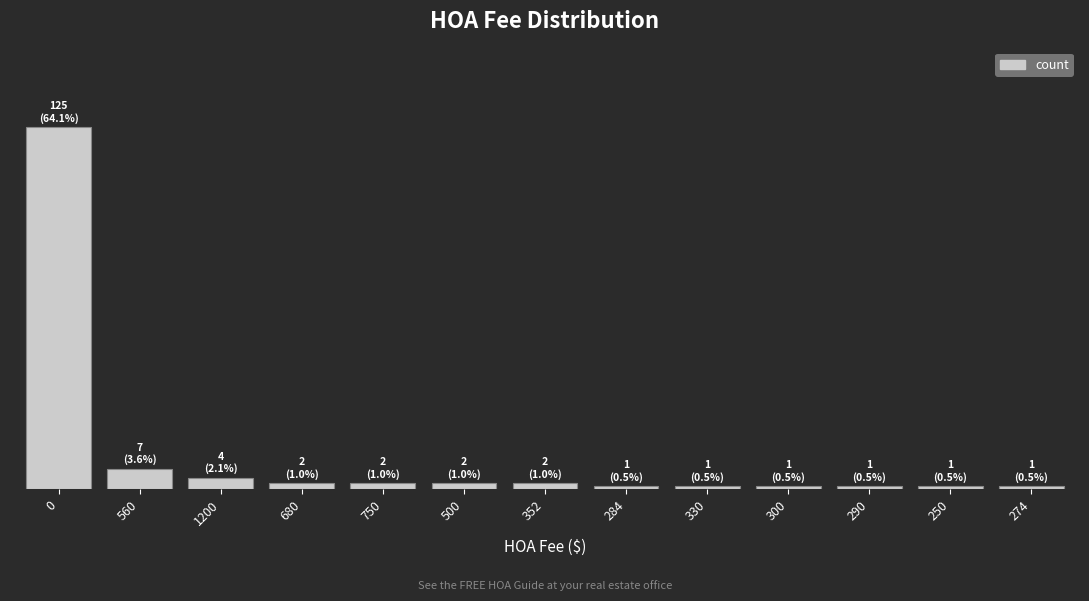

The chart shows a value of 7 at 560. True or false?

True